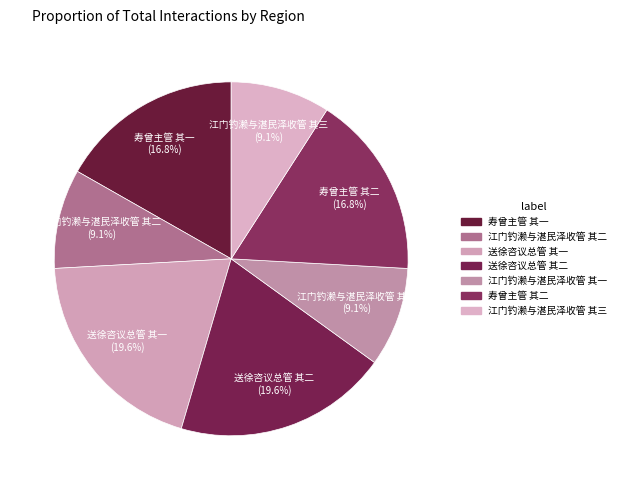

To the nearest percent, what is the difference between the largest and smallest slice percentages?

10%